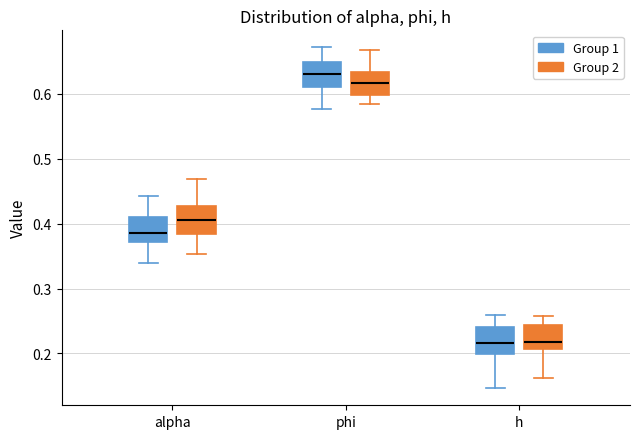

Reading left to right, read every box against the y-axis: the position of its median line, the range the box covers, and the ends of its whiskers. The values are not printed on the chart, so give them approximately, as read against the axis.

alpha (Group 1): median 0.39, box 0.37 to 0.41, whiskers 0.34 to 0.44
alpha (Group 2): median 0.41, box 0.38 to 0.43, whiskers 0.35 to 0.47
phi (Group 1): median 0.63, box 0.61 to 0.65, whiskers 0.58 to 0.67
phi (Group 2): median 0.62, box 0.60 to 0.63, whiskers 0.58 to 0.67
h (Group 1): median 0.22, box 0.20 to 0.24, whiskers 0.15 to 0.26
h (Group 2): median 0.22, box 0.21 to 0.24, whiskers 0.16 to 0.26